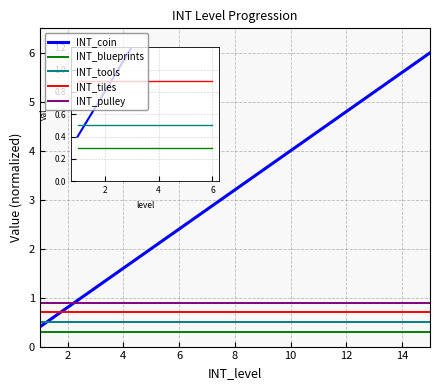

How many times do INT_tiles and INT_coin cross each other?

1